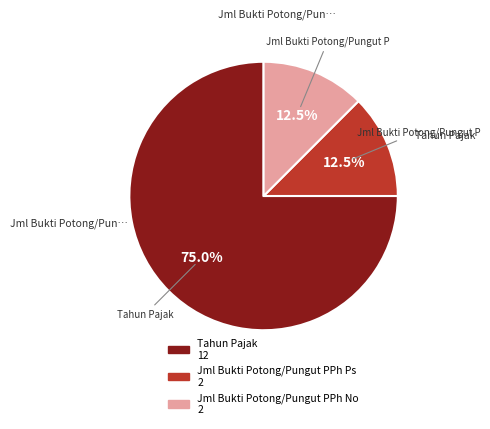

Is there any slice that represents more than half of the pie?

Yes